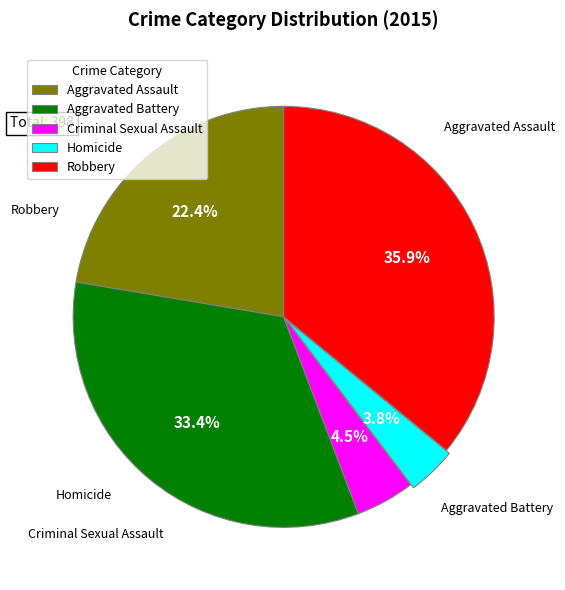

To the nearest percent, what is the combined percentage of Aggravated Assault and Criminal Sexual Assault?

27%